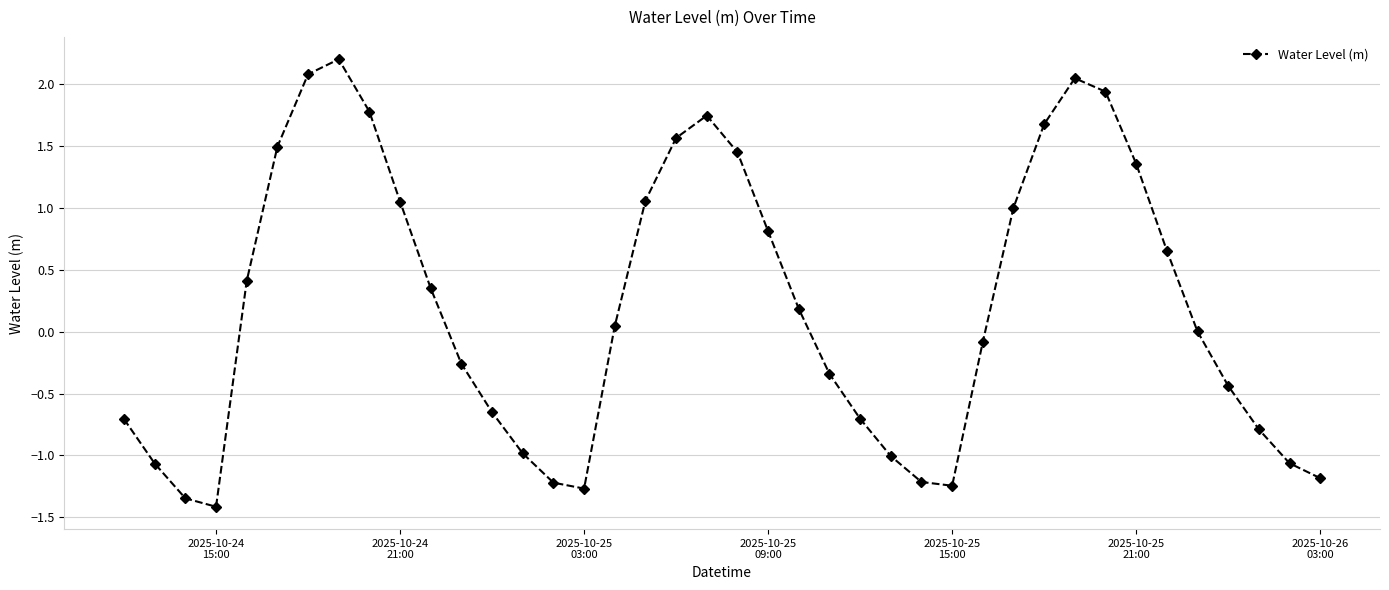

What is the sum of all values?

7.9